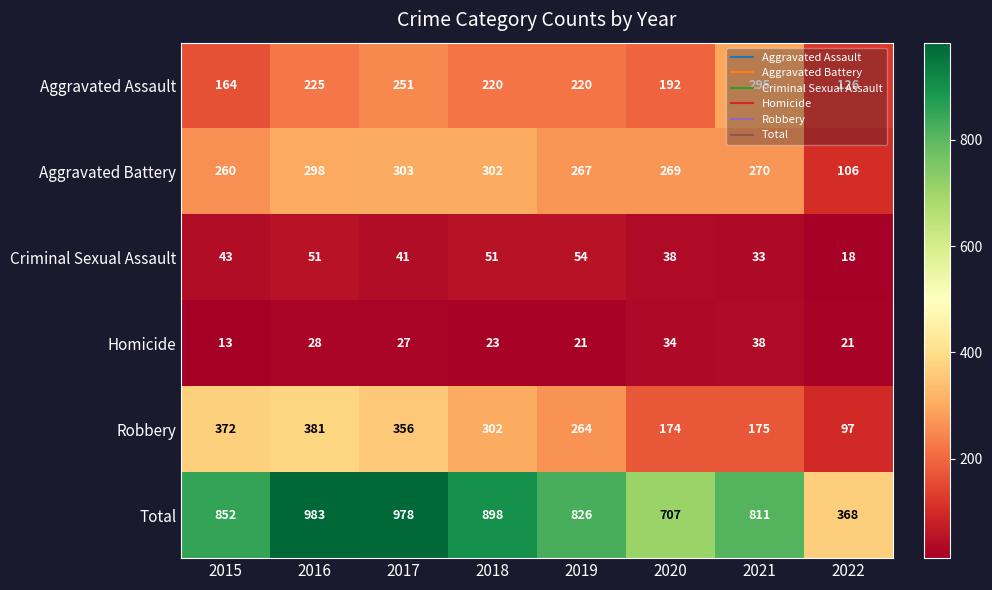

At which label is Total closest to 675?

2020